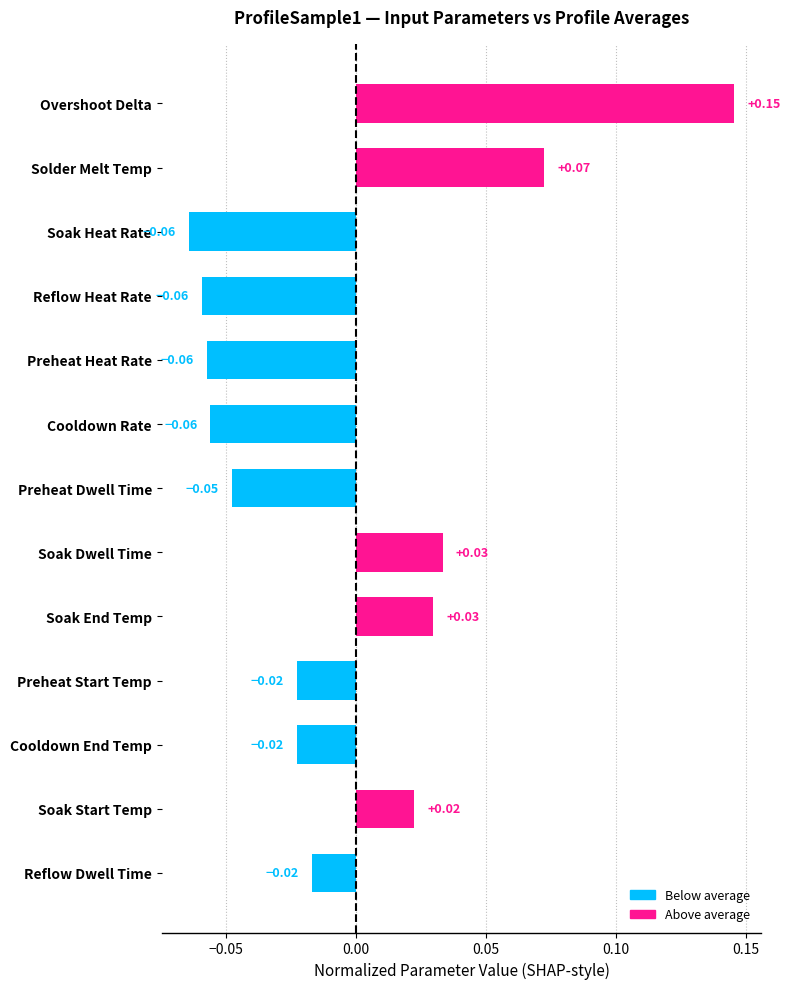

Between Solder Melt Temp and Soak Start Temp, which is larger?

Solder Melt Temp